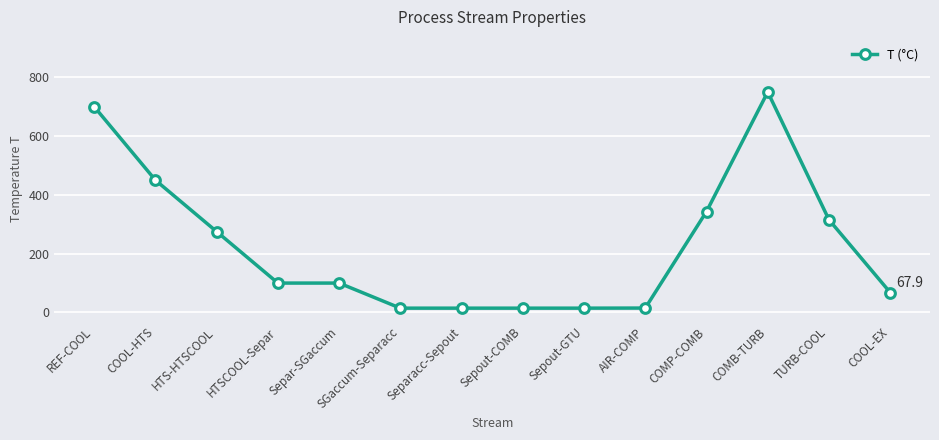

What is the value of the 11th point from the left?

343.4